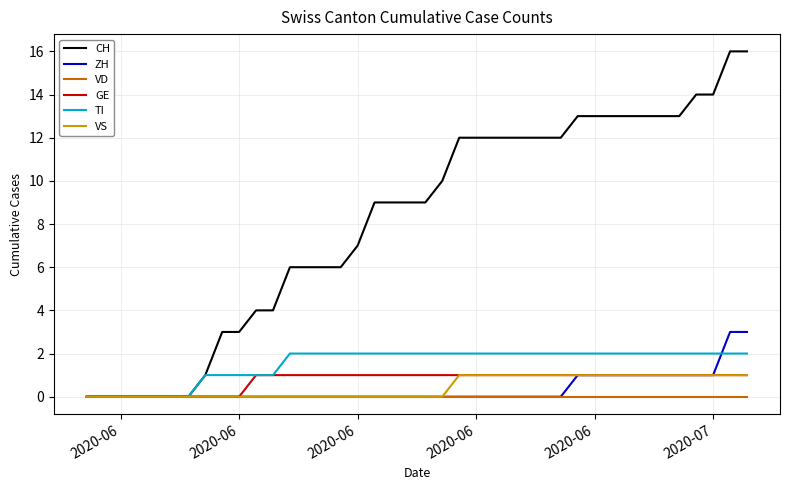

What is the maximum value shown in the chart?

16